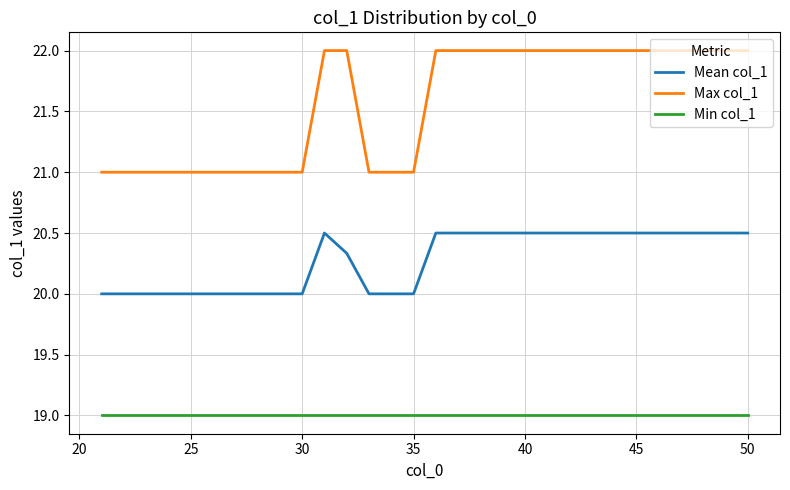

Which series has the widest spread of values?

Max col_1